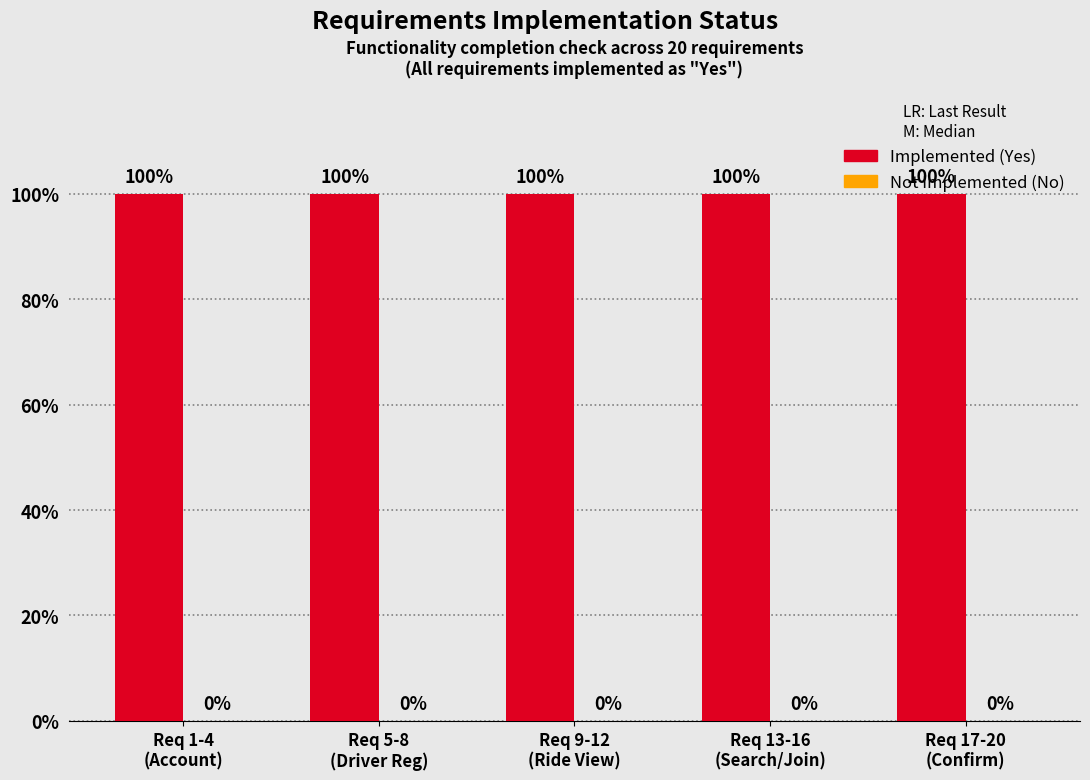

What is the label of the 1st bar from the right?

Req 17-20
(Confirm)